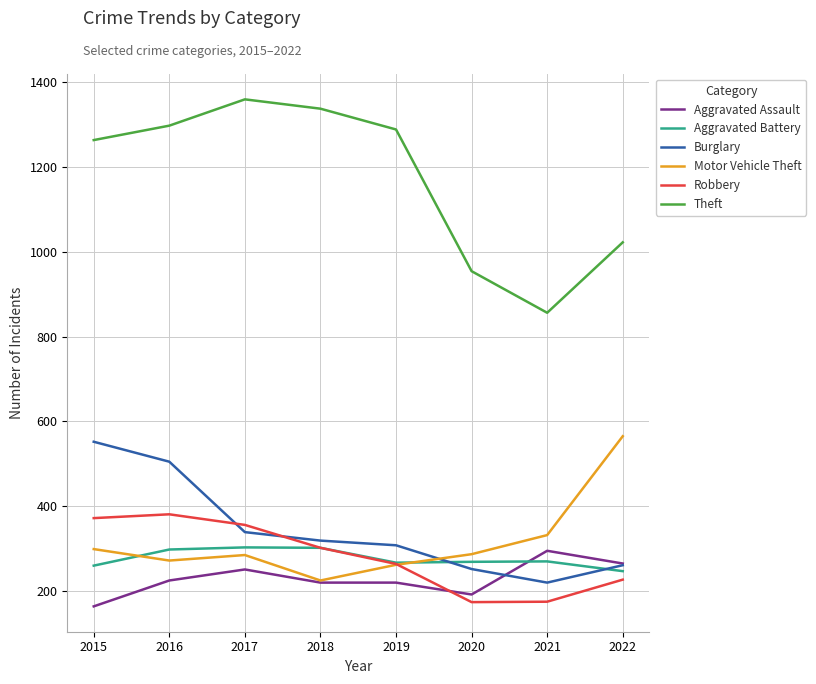

How many lines are shown in the chart?

6